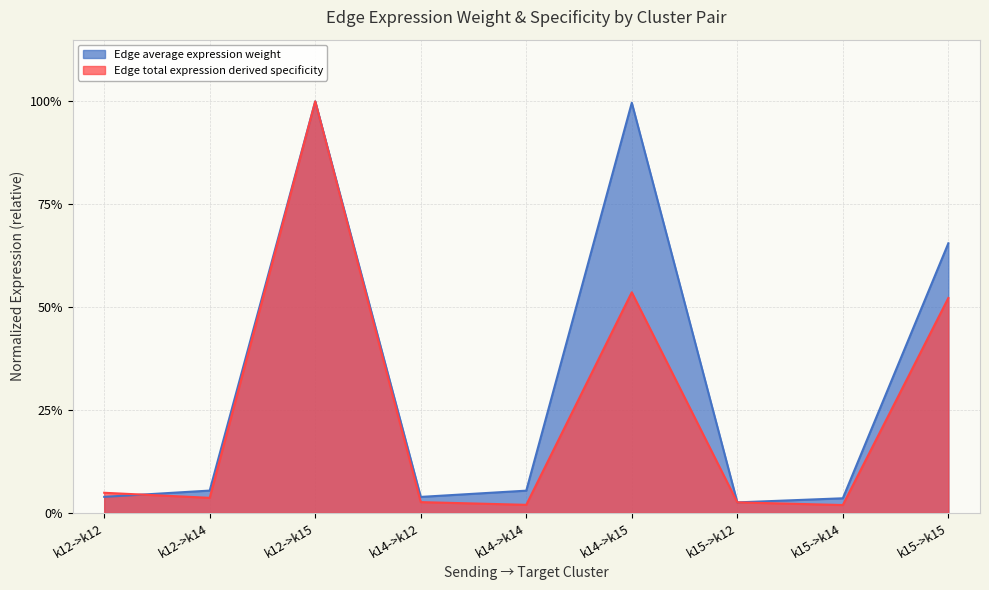

Where do Edge total expression derived specificity and Edge average expression weight first cross each other?

k12->k12 and k12->k14